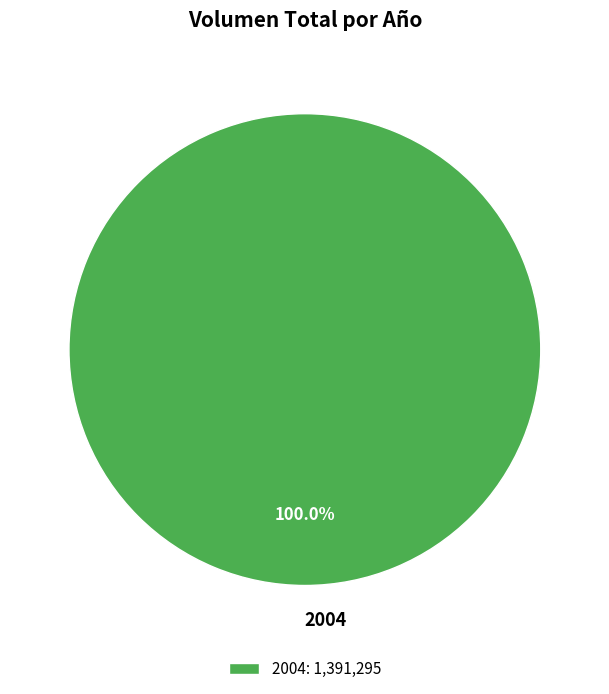

Does 2004 represent more than half of the total?

Yes